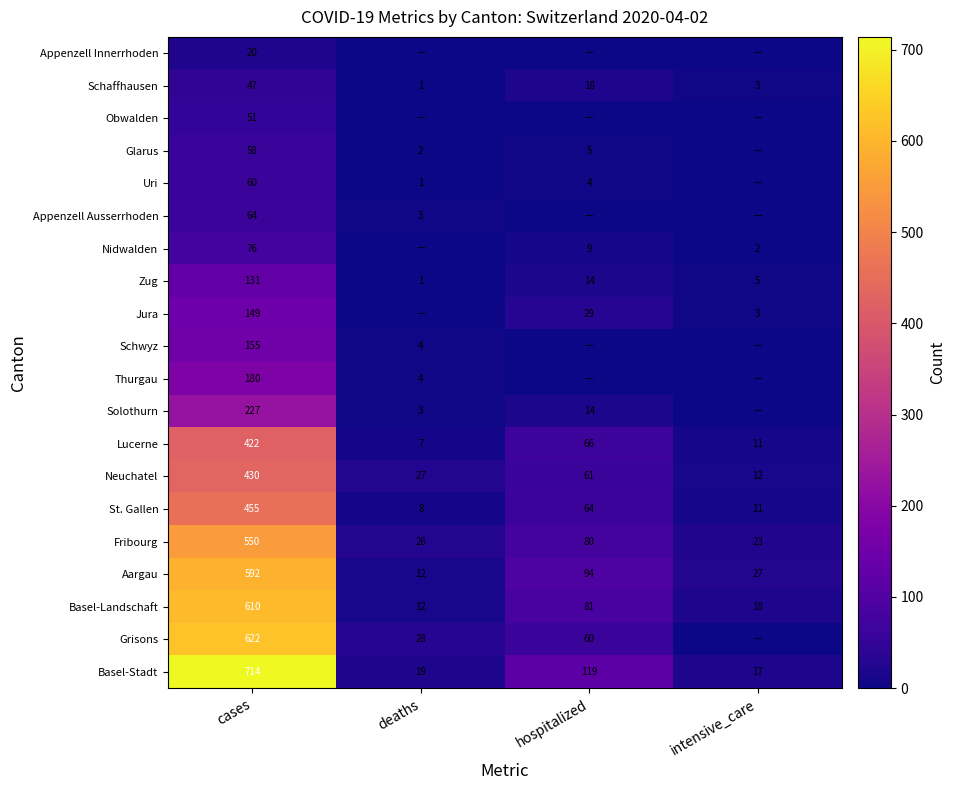

True or false: Zug has a value of 3 at intensive_care.

False